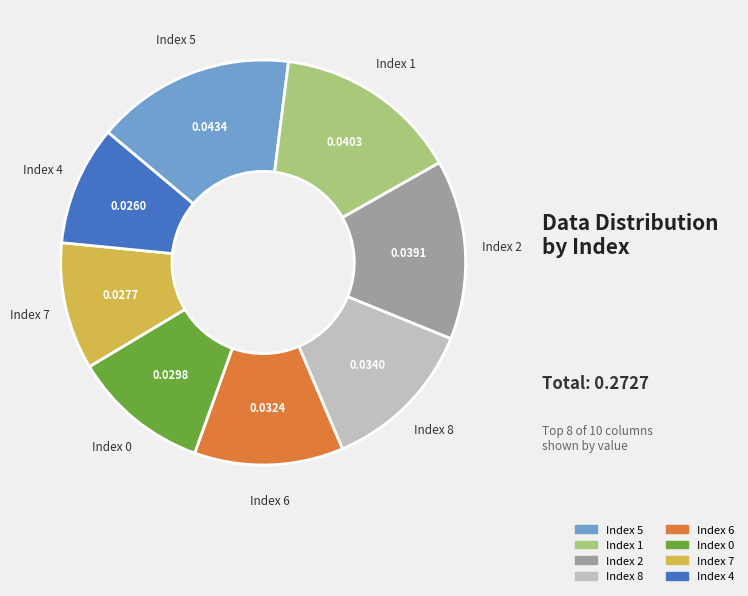

How many segments does this pie chart have?

8